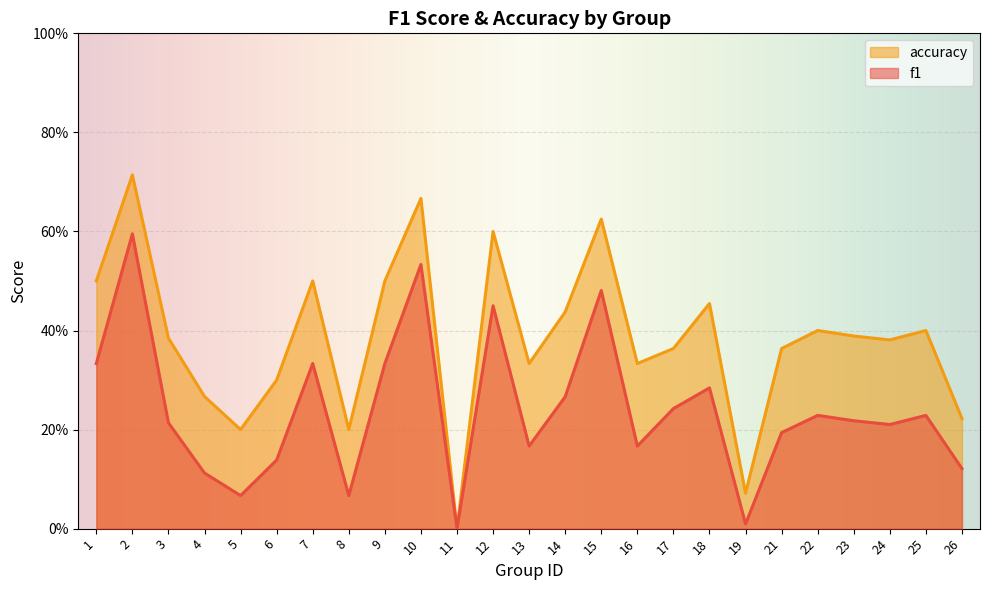

How many categories are shown in the chart?

25